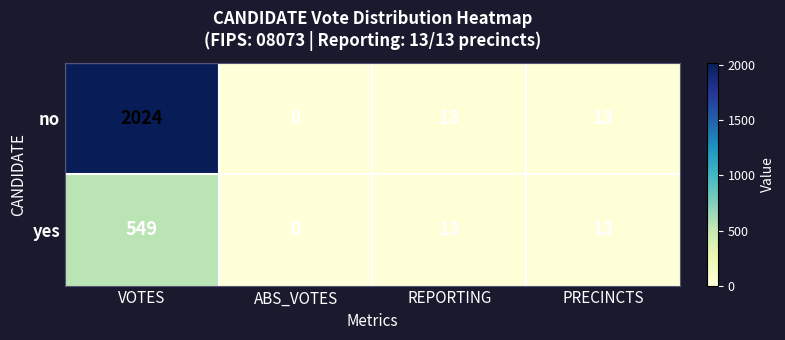

Read the yes value at PRECINCTS, to the nearest 10.

10